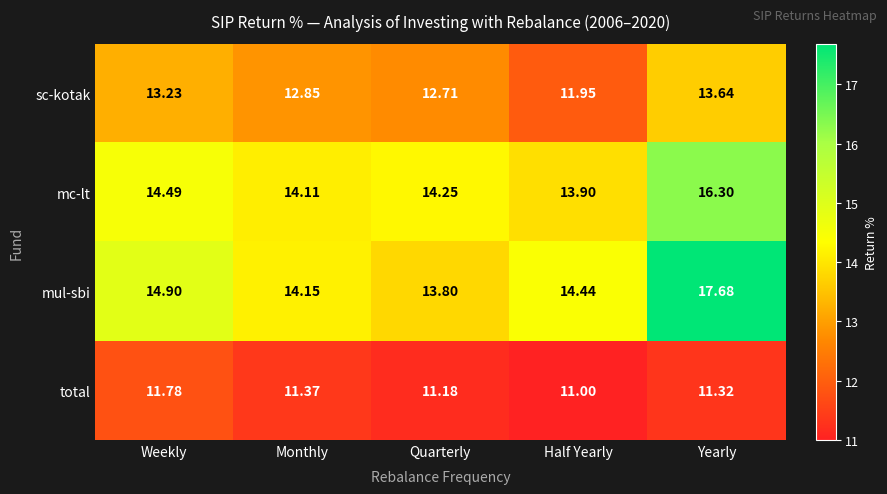

Which series has the widest spread of values?

mul-sbi